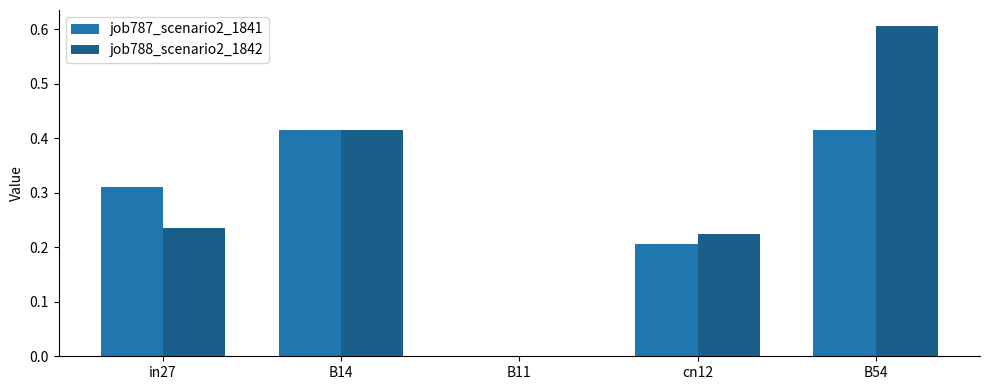

True or false: job788_scenario2_1842 has a value of 0.1 at cn12.

False